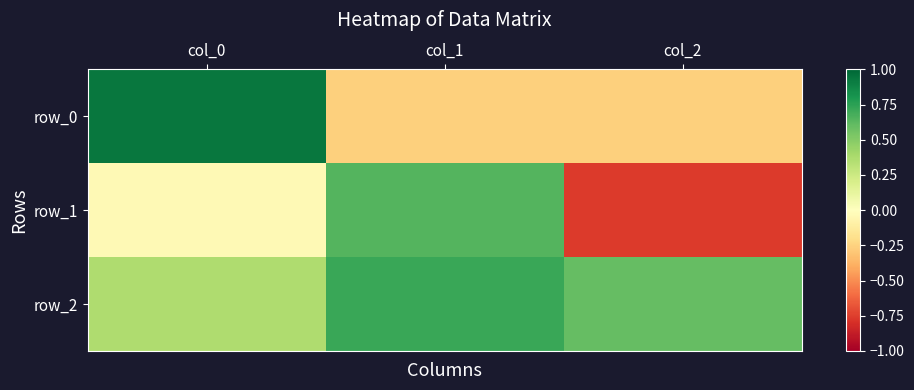

Rank the categories by row_2 value from lowest to highest.

col_0, col_2, col_1